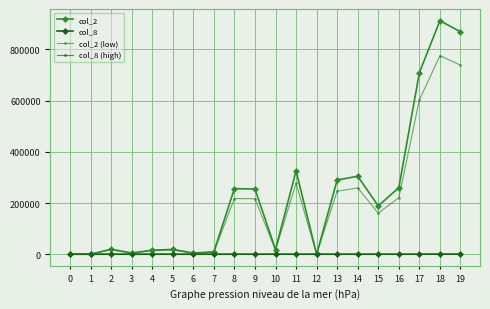

What are all the series names shown in the legend?

col_2, col_8, col_2 (low), col_8 (high)